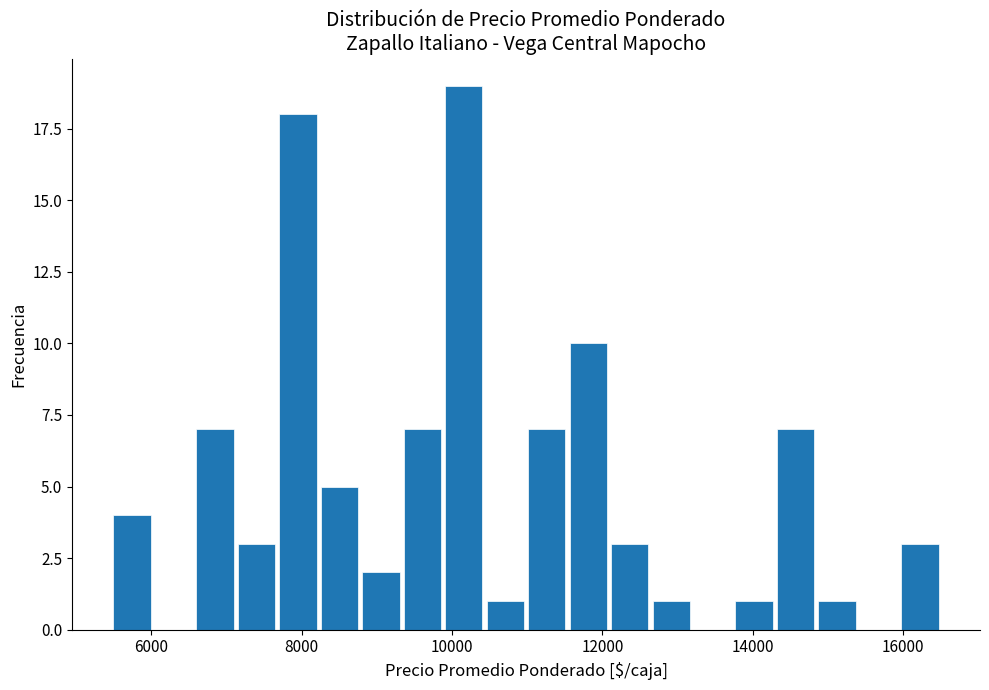

Read against the x-axis, roughly where is the centre of the tallest bar?

10200